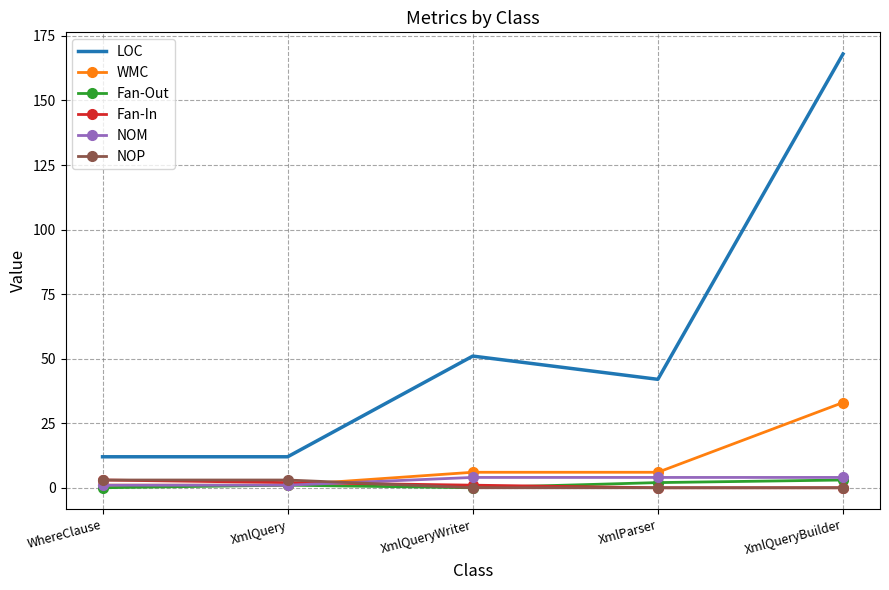

What is the greatest value displayed?

168